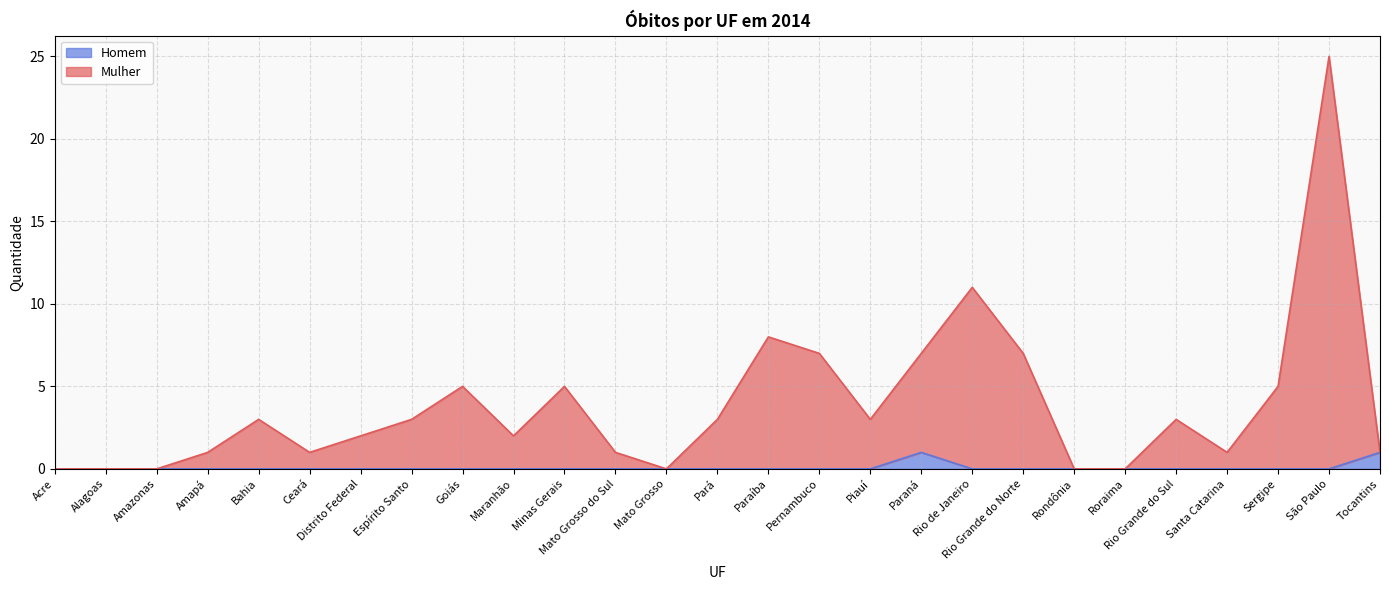

Reading right to left, what are all the values shown in this chart?

Mulher: 1	25	5	1	3	0	0	7	11	7	3	7	8	3	0	1	5	2	5	3	2	1	3	1	0	0	0
Homem: 1	0	0	0	0	0	0	0	0	1	0	0	0	0	0	0	0	0	0	0	0	0	0	0	0	0	0